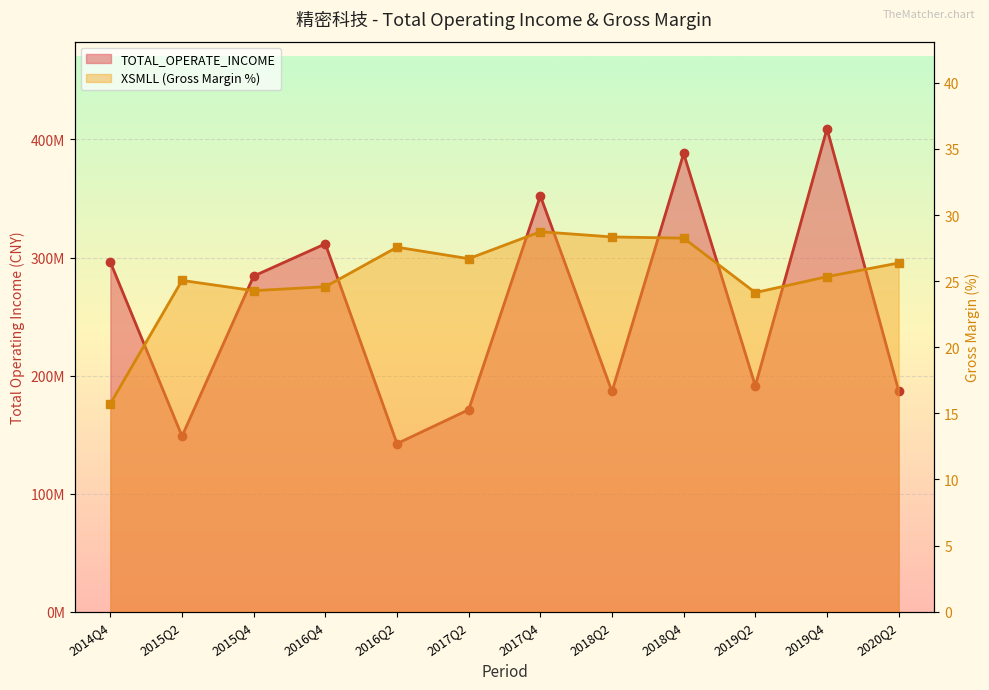

Rank the series at 2014Q4 from lowest to highest value.

XSMLL, TOTAL_OPERATE_INCOME